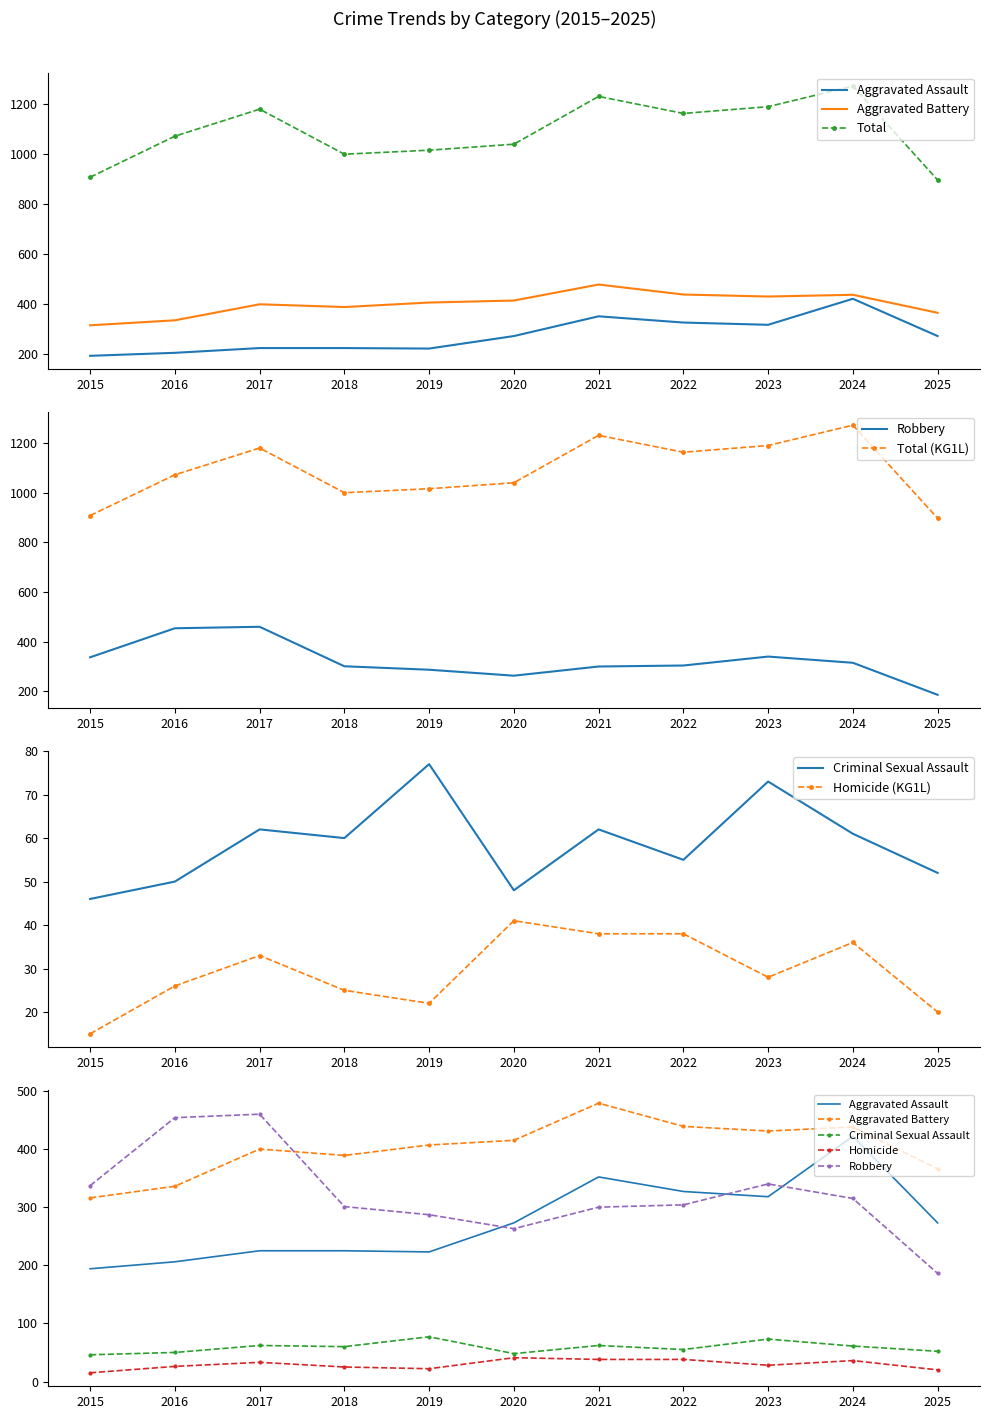

What is the average value of the Homicide series?

29